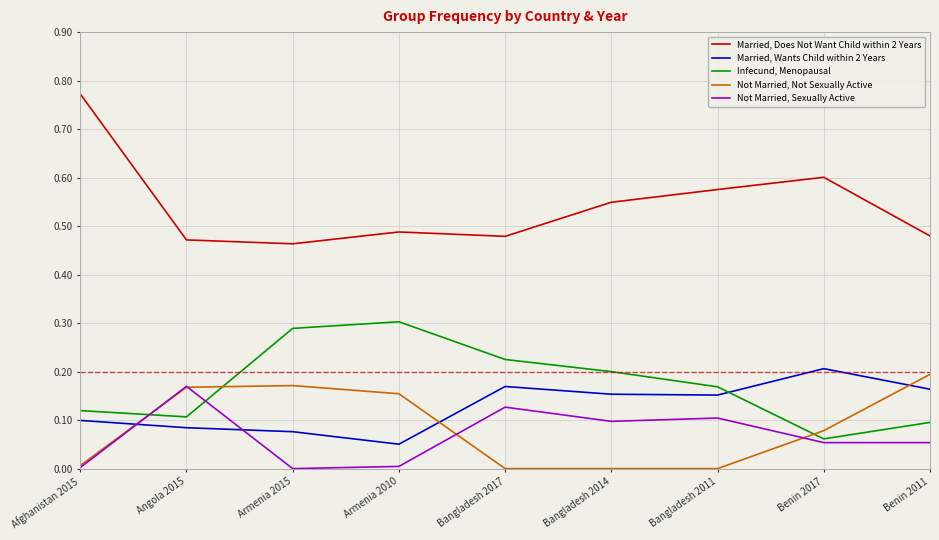

At Bangladesh 2017, list the series in order from largest to smallest.

Married, Does Not Want Child within 2 Years, Infecund, Menopausal, Married, Wants Child within 2 Years, Not Married, Sexually Active, Not Married, Not Sexually Active